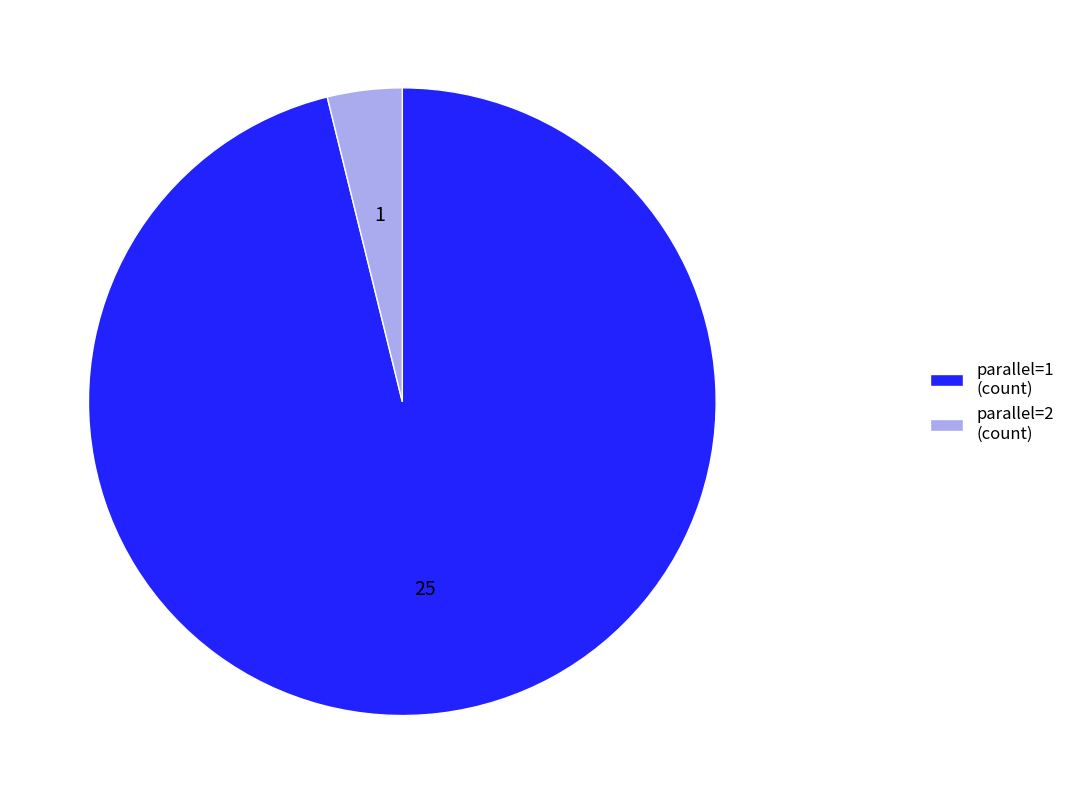

Do parallel=1 (count) and parallel=2 (count) together represent more than half of the pie?

Yes